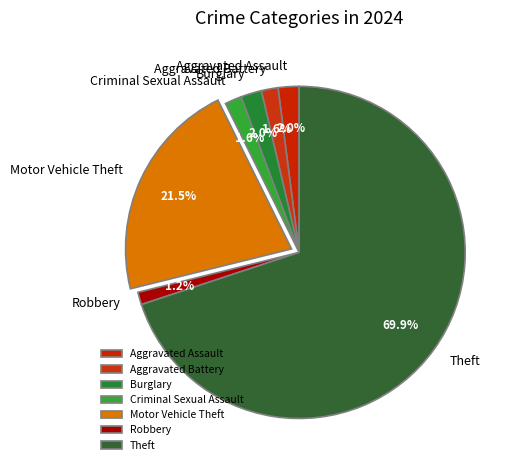

Is there any slice that represents more than half of the pie?

Yes